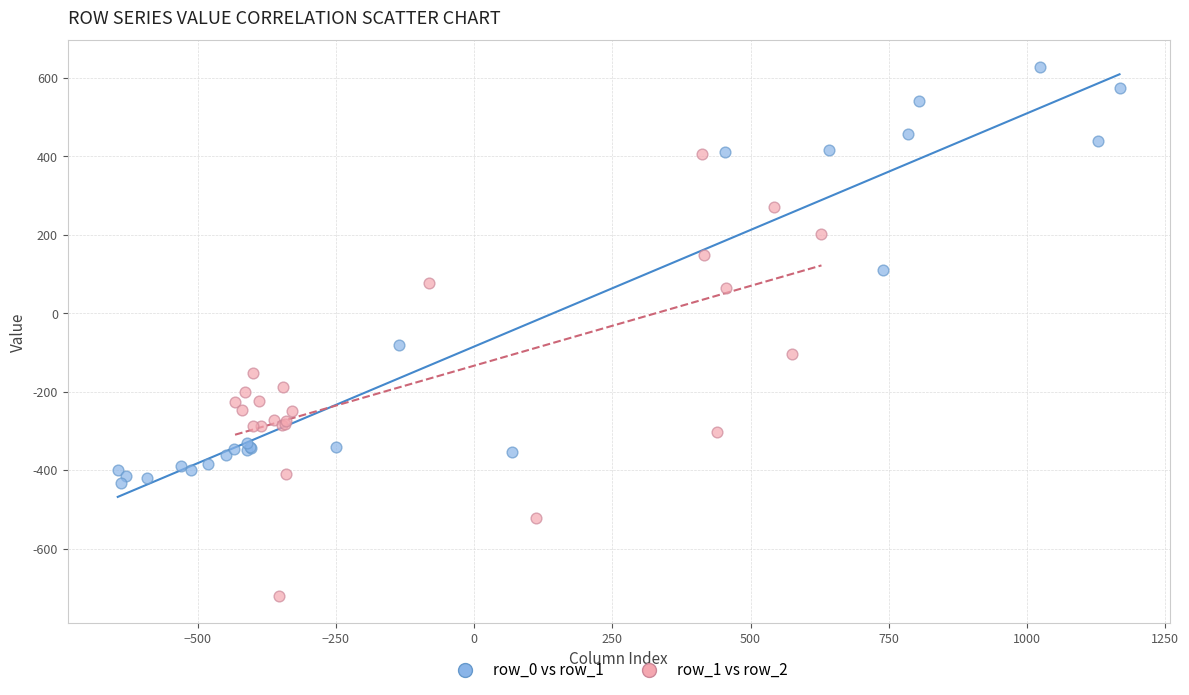

Which series contains the lowest Y value?

row_1 vs row_2